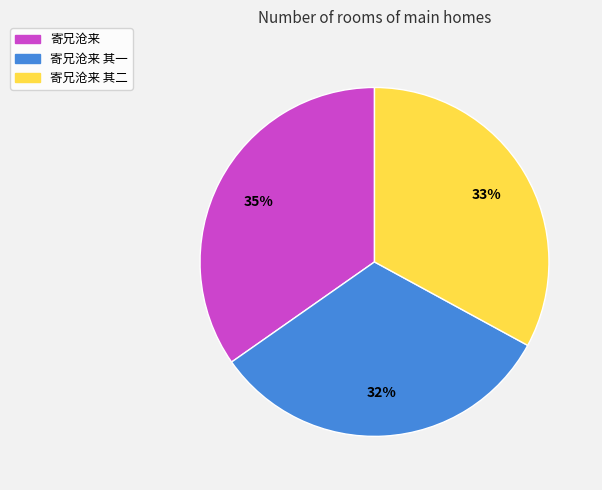

Does any single category account for the majority?

No